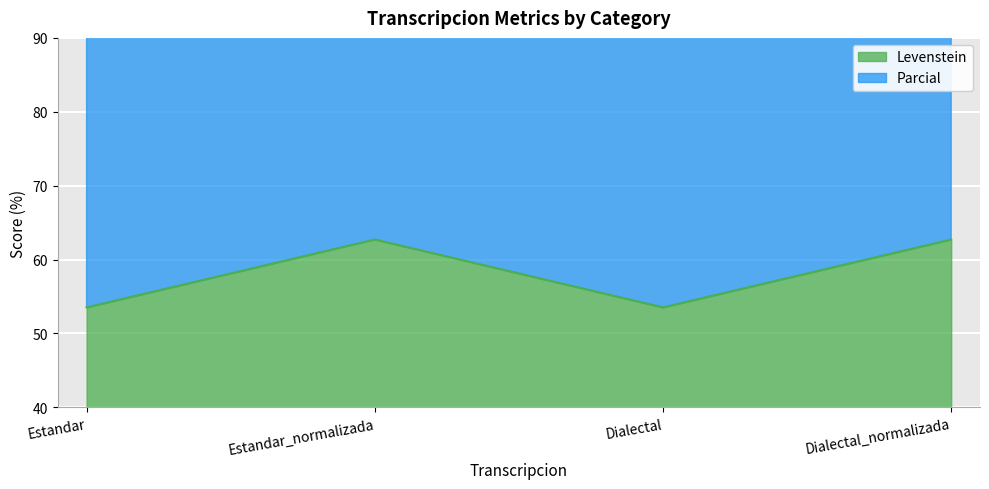

Is it true that Levenstein equals 30.2 at Dialectal?

False